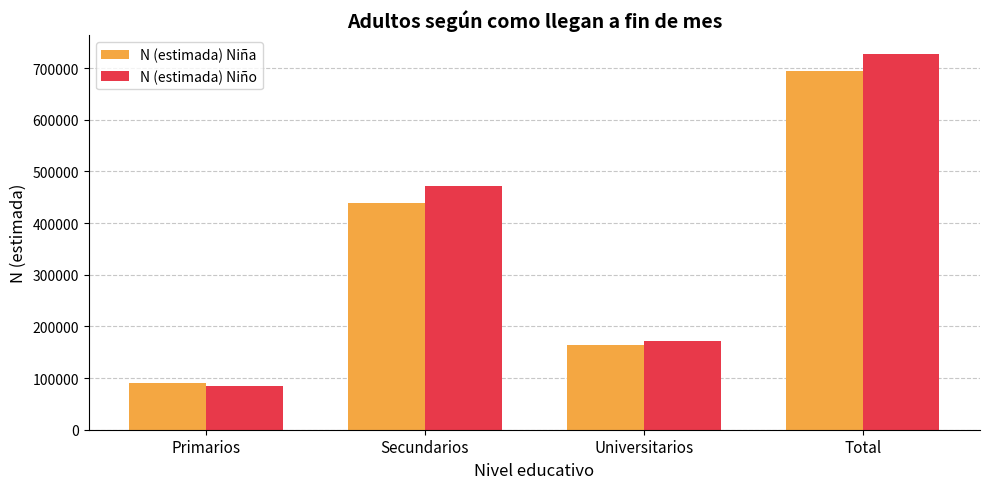

At which category is the sum across all series the highest?

Total